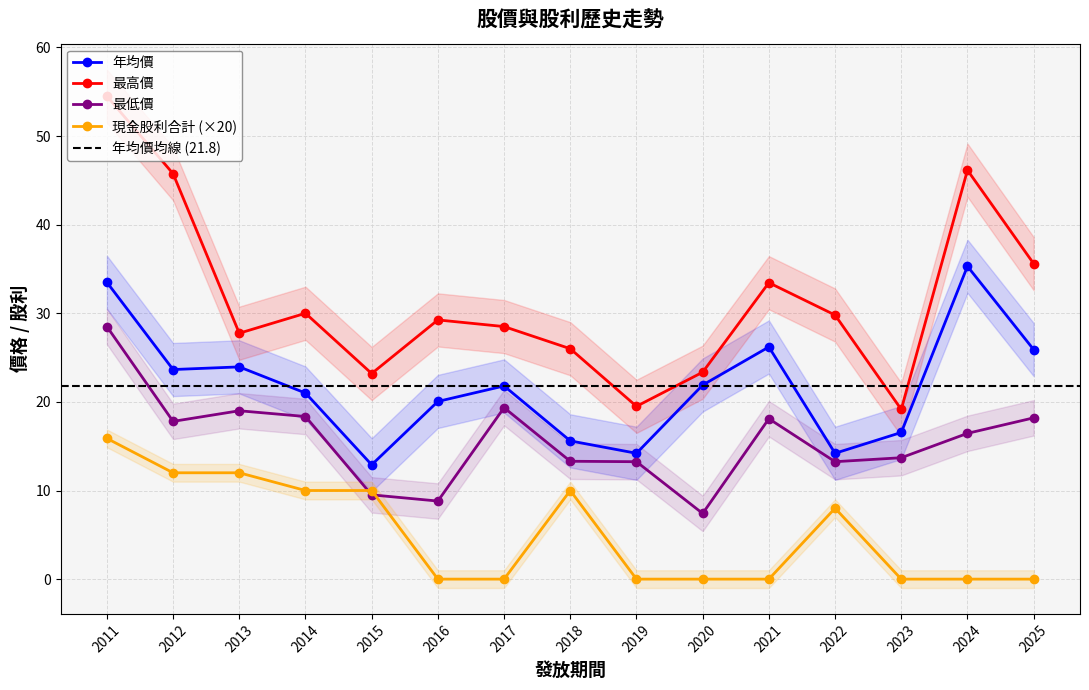

At how many categories does at least one series exceed 47?

1